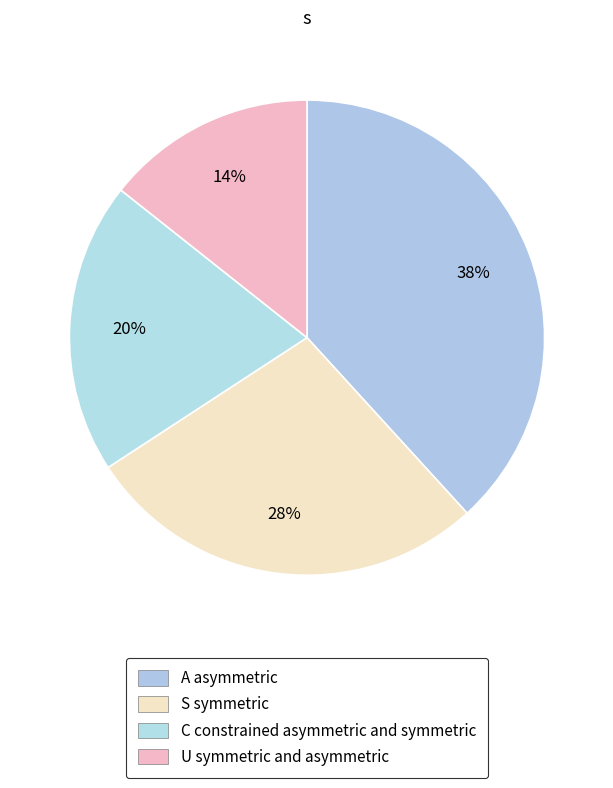

How many slices are in this pie chart?

4